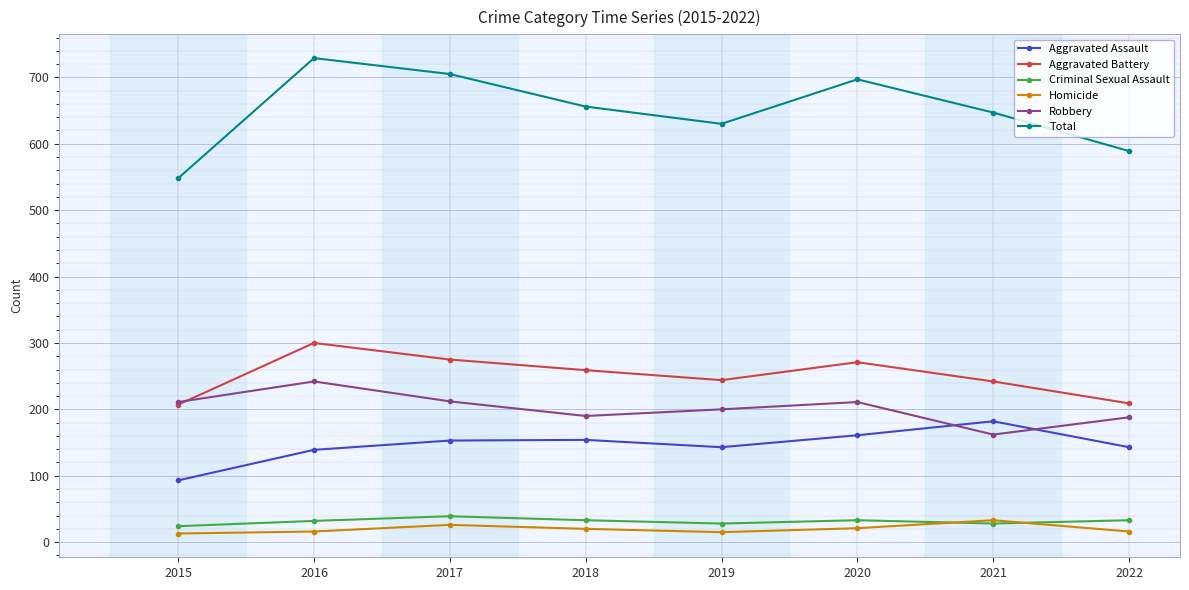

At which label does Total reach its peak?

2016